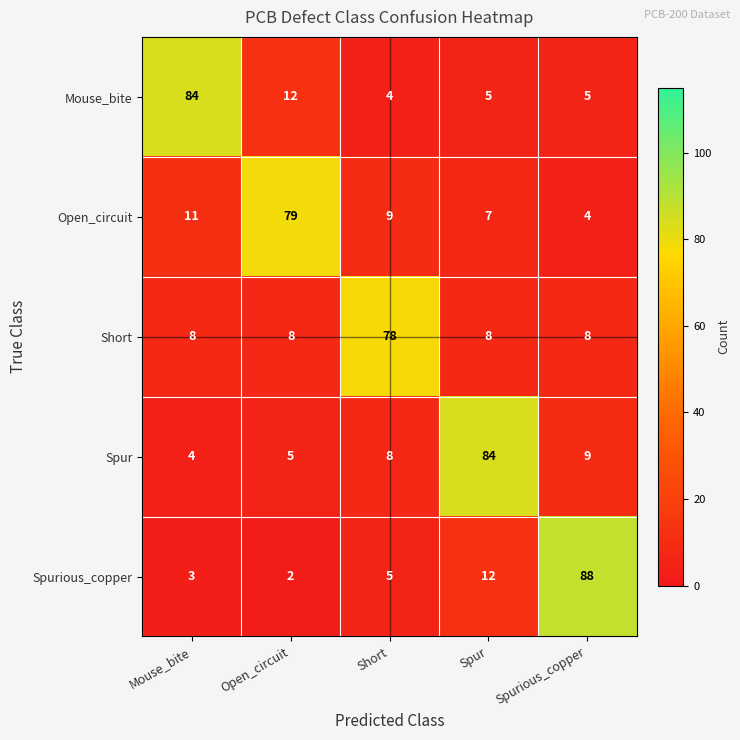

Rank the series at Open_circuit from highest to lowest value.

Open_circuit, Mouse_bite, Short, Spur, Spurious_copper